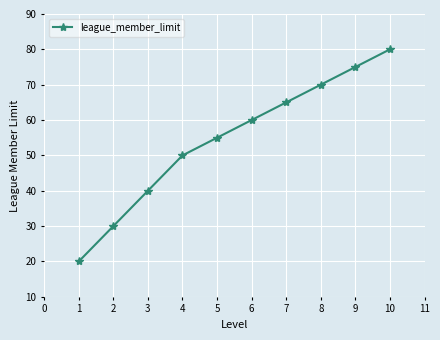

What value does the data have at 7?

65